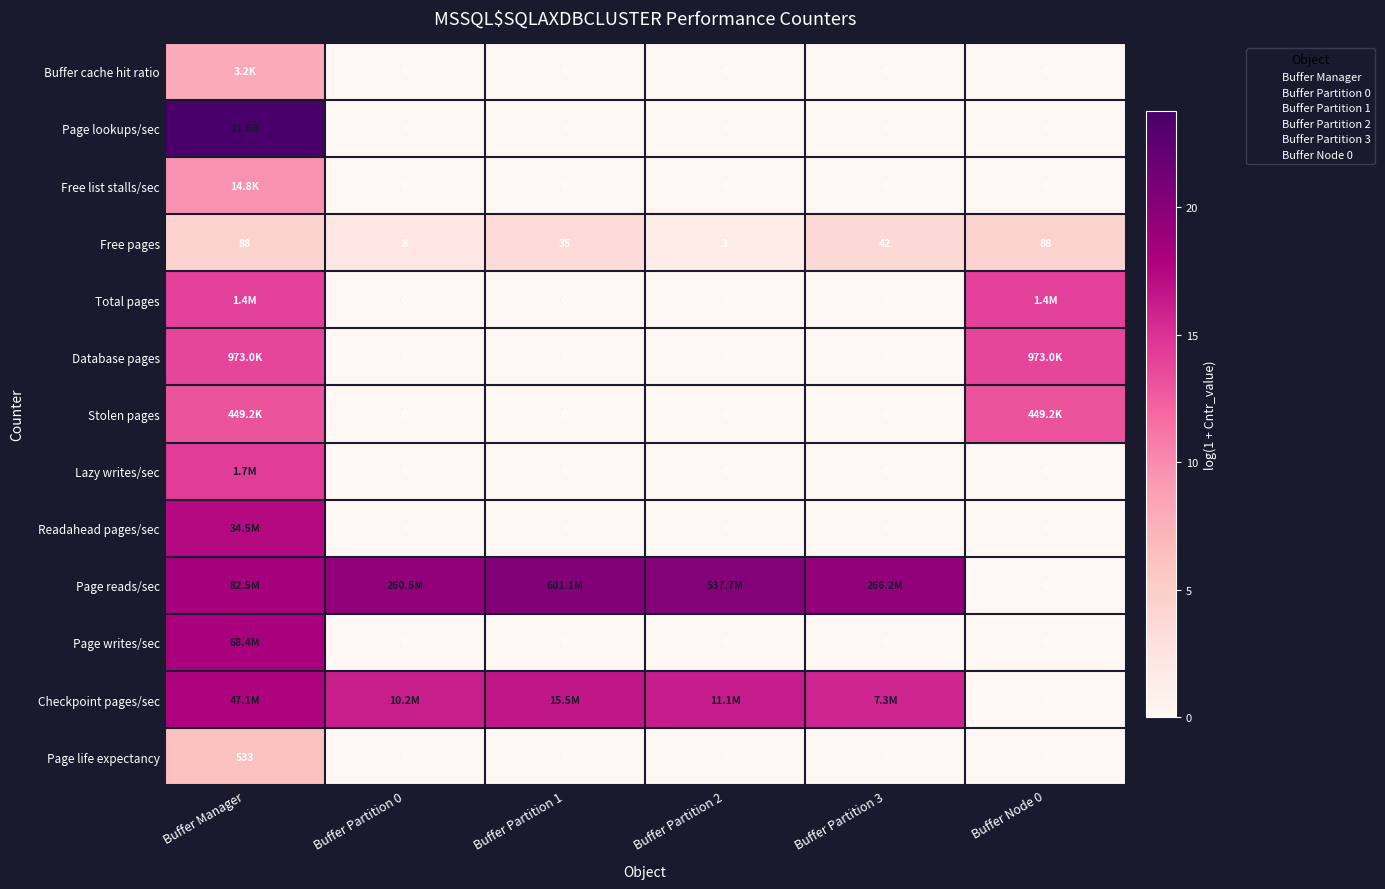

Between Buffer Partition 1 and Buffer Partition 3, which series saw the biggest shift?

Page reads/sec